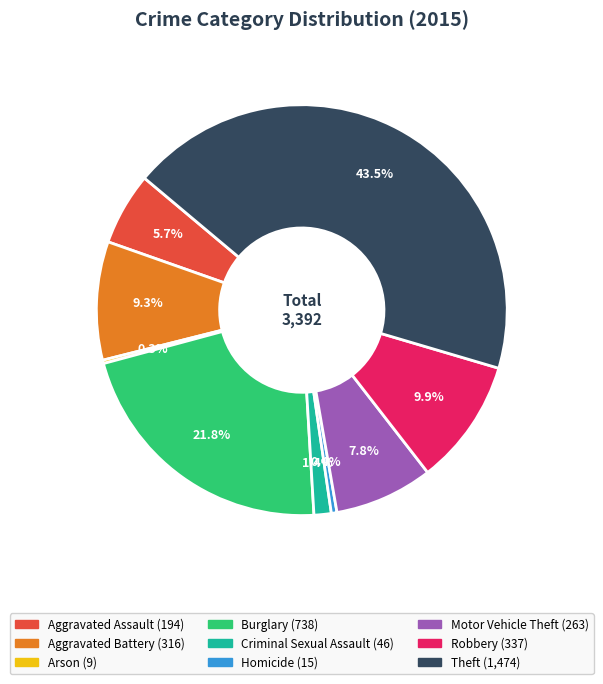

Is it true that Robbery is 2% of the pie?

False